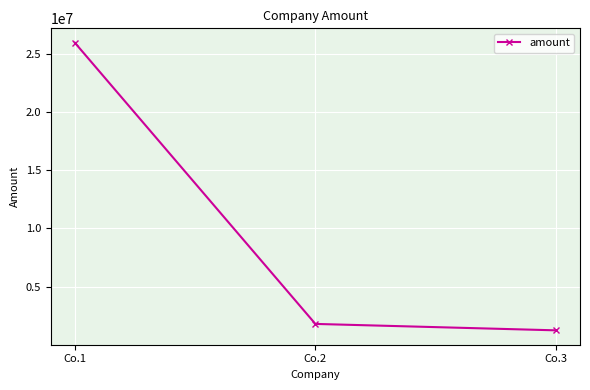

How many categories are shown in the chart?

3